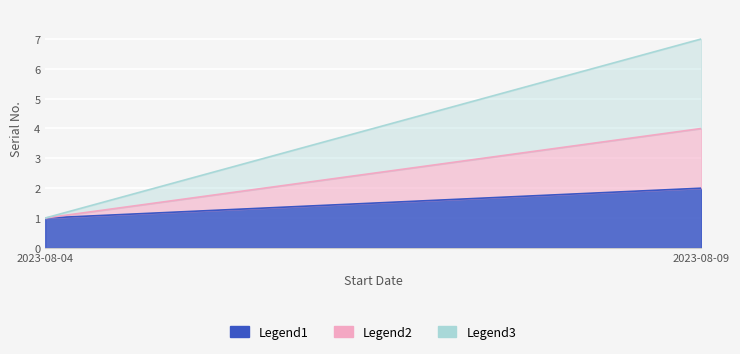

How many lines are shown in the chart?

3